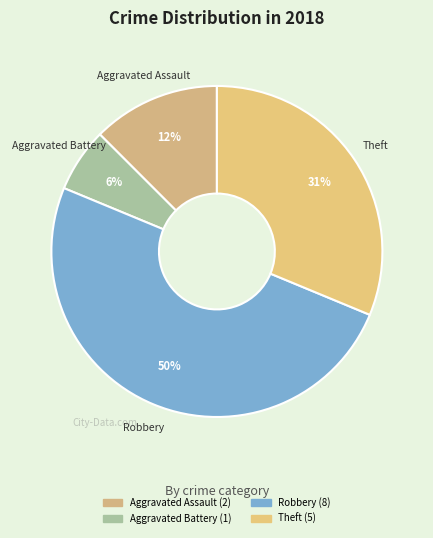

How many segments does this pie chart have?

4